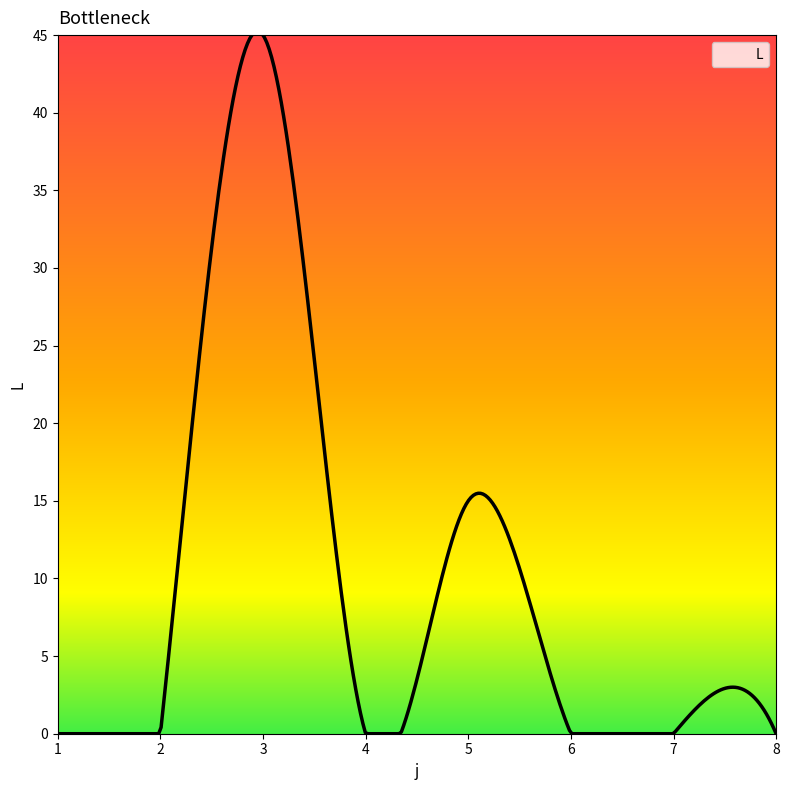

What is the difference between the maximum and minimum values?

45.3